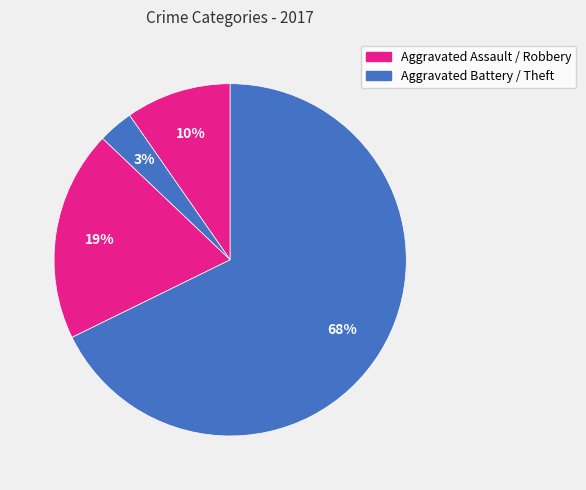

Count the number of slices in the pie.

4